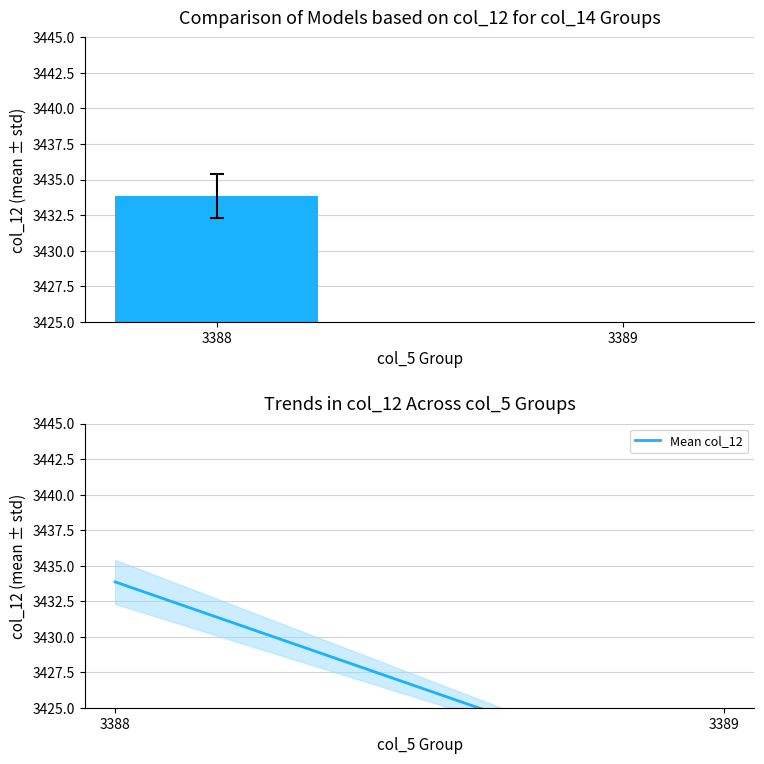

Is the value of Mean col_12 at 3388 greater than the value of col_12 at 3389?

Yes